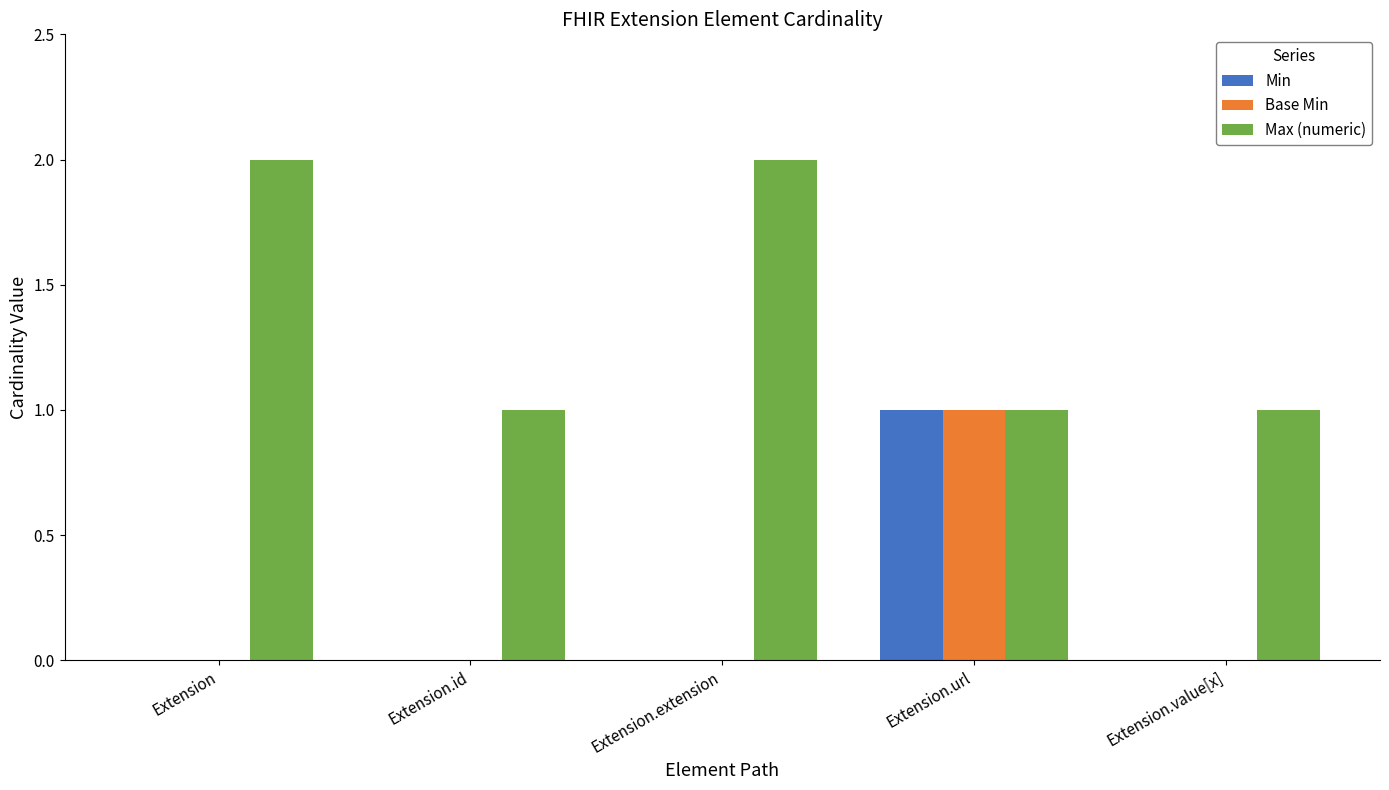

True or false: Base Min has a value of 0 at Extension.

True